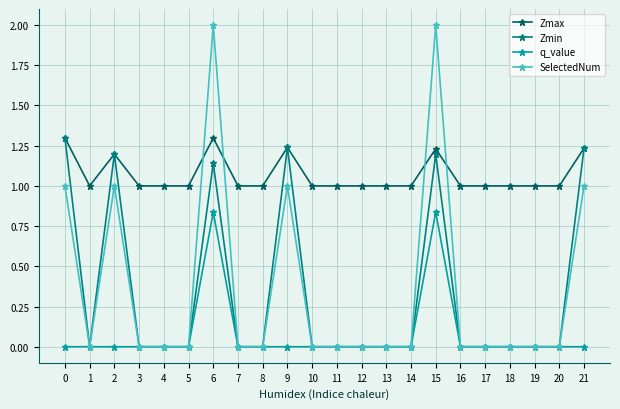

Which series has the largest total across all categories?

Zmax